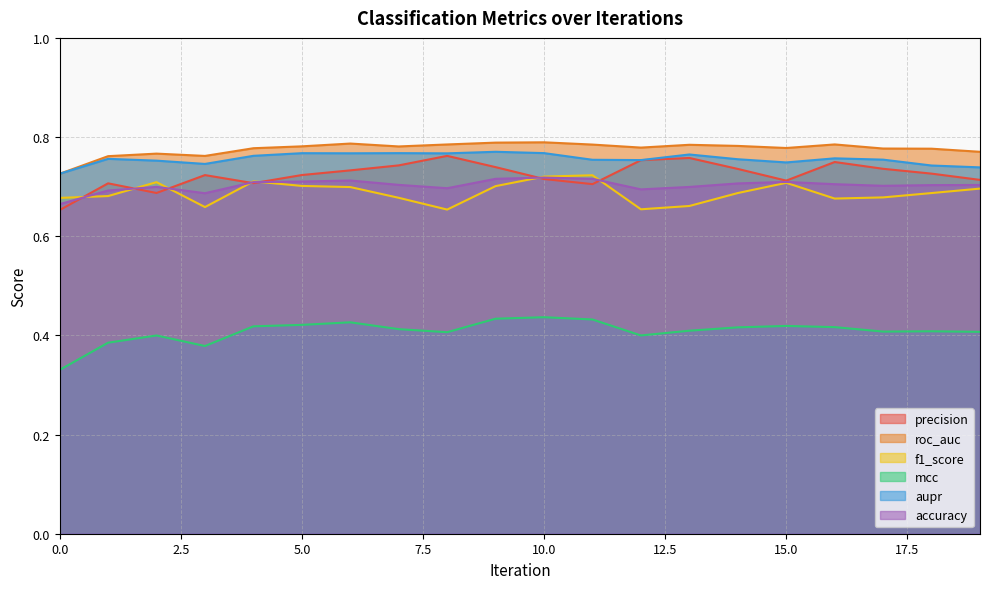

Is it true that roc_auc equals 0.8 at 18?

True